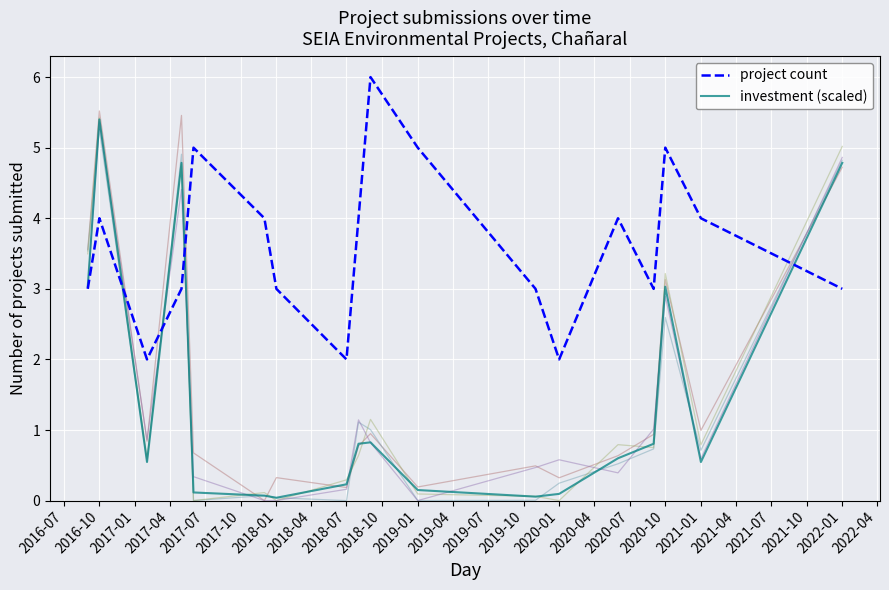

What is the sum of all project count values?

65.0